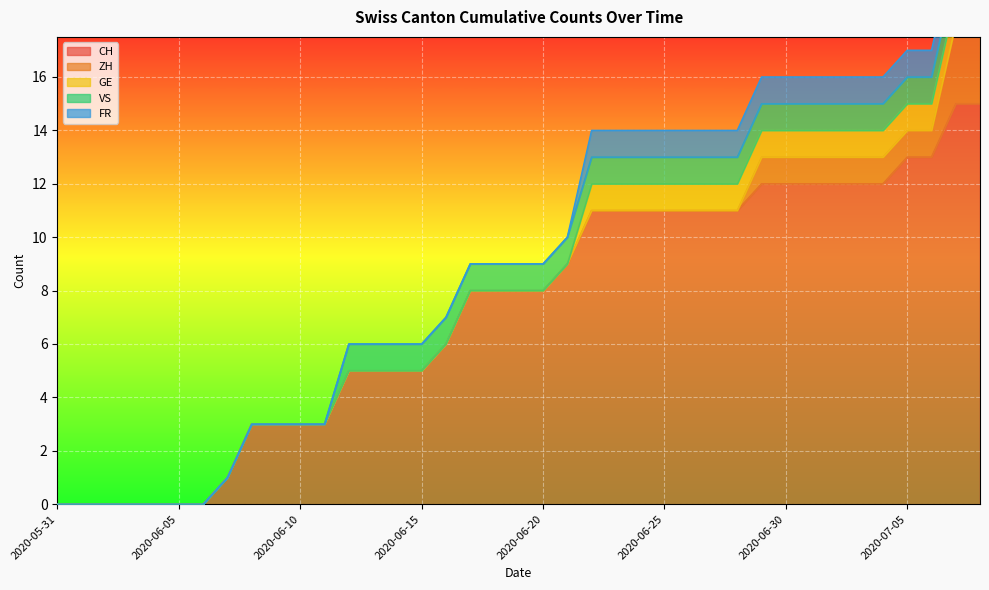

What is the average value of the CH series?

7